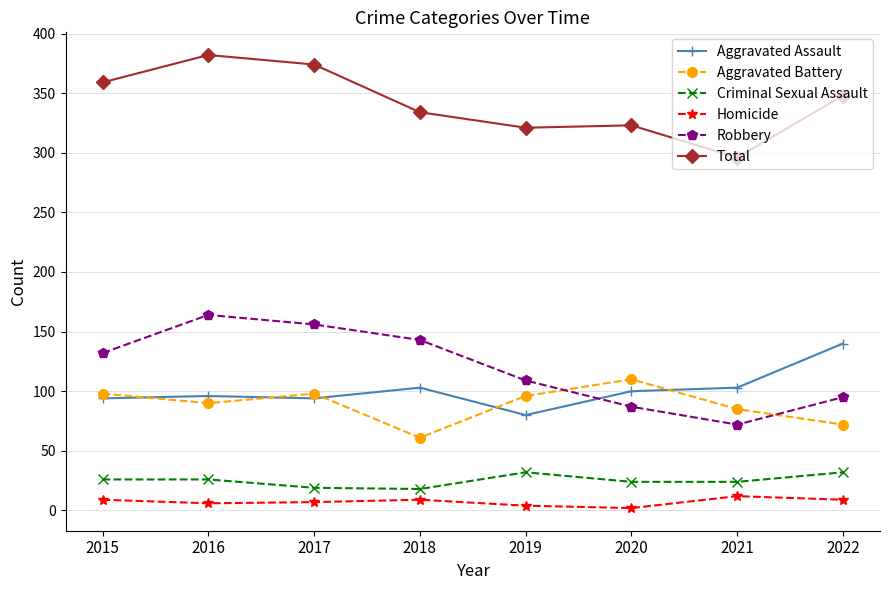

What is the difference between the maximum and minimum values in the Robbery series?

92